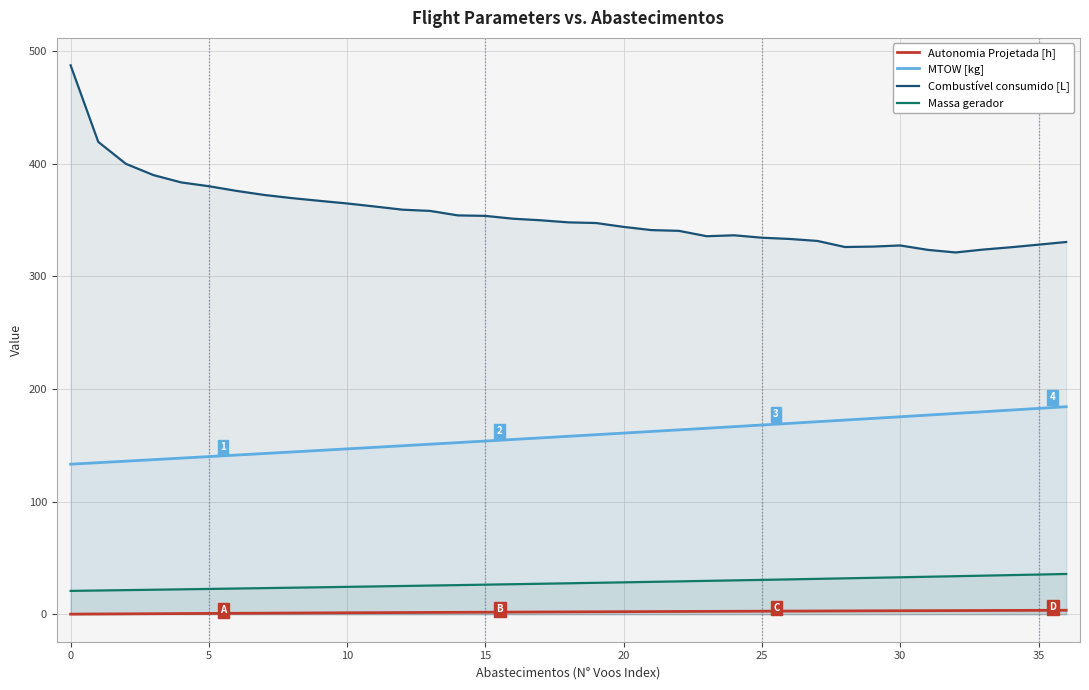

Is the value of Massa gerador at 14 greater than the value of Autonomia Projetada [h] at 13?

Yes